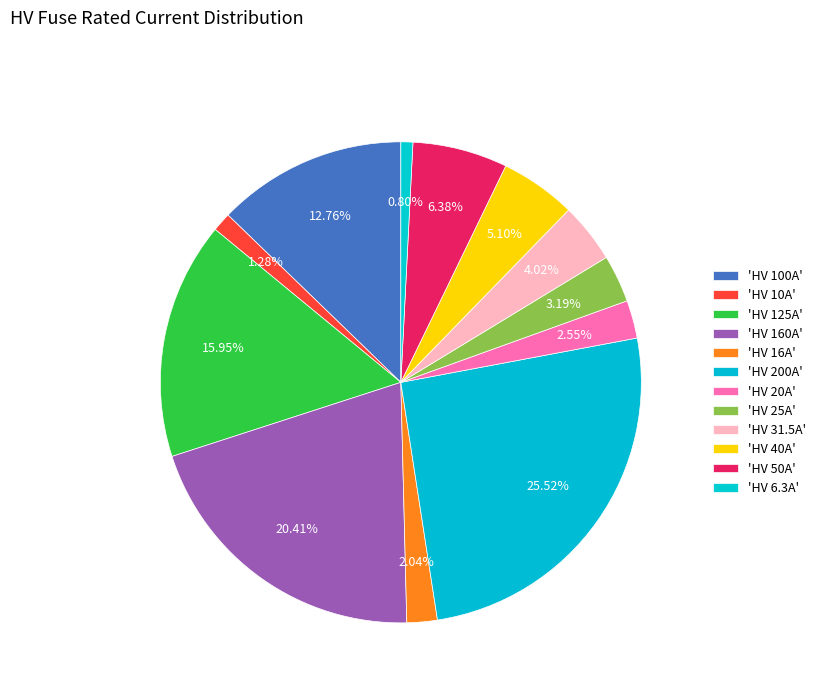

Is there any slice that represents more than half of the pie?

No